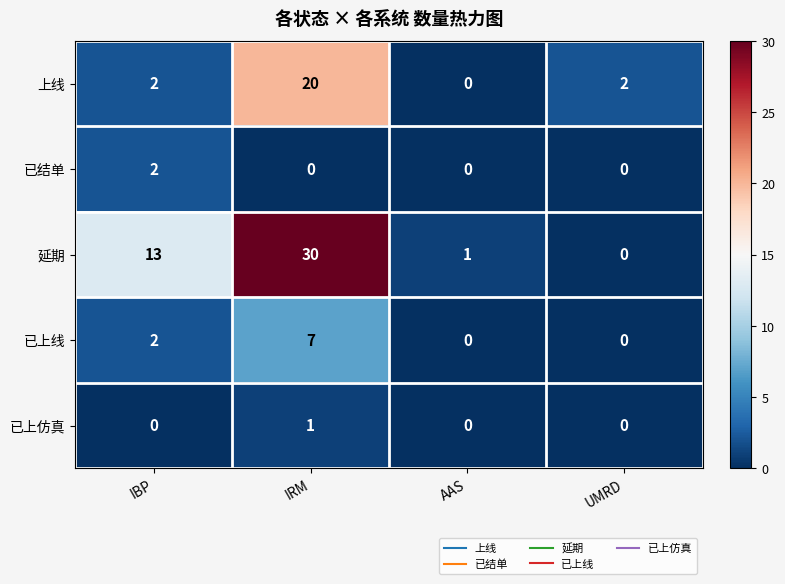

How many series are shown in this chart?

5